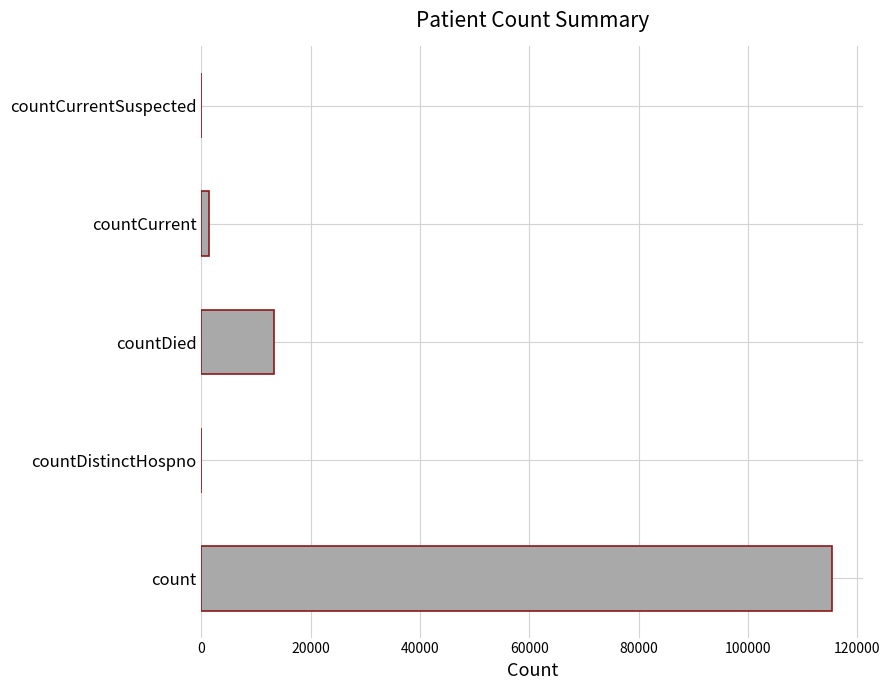

What is the average value?

26021